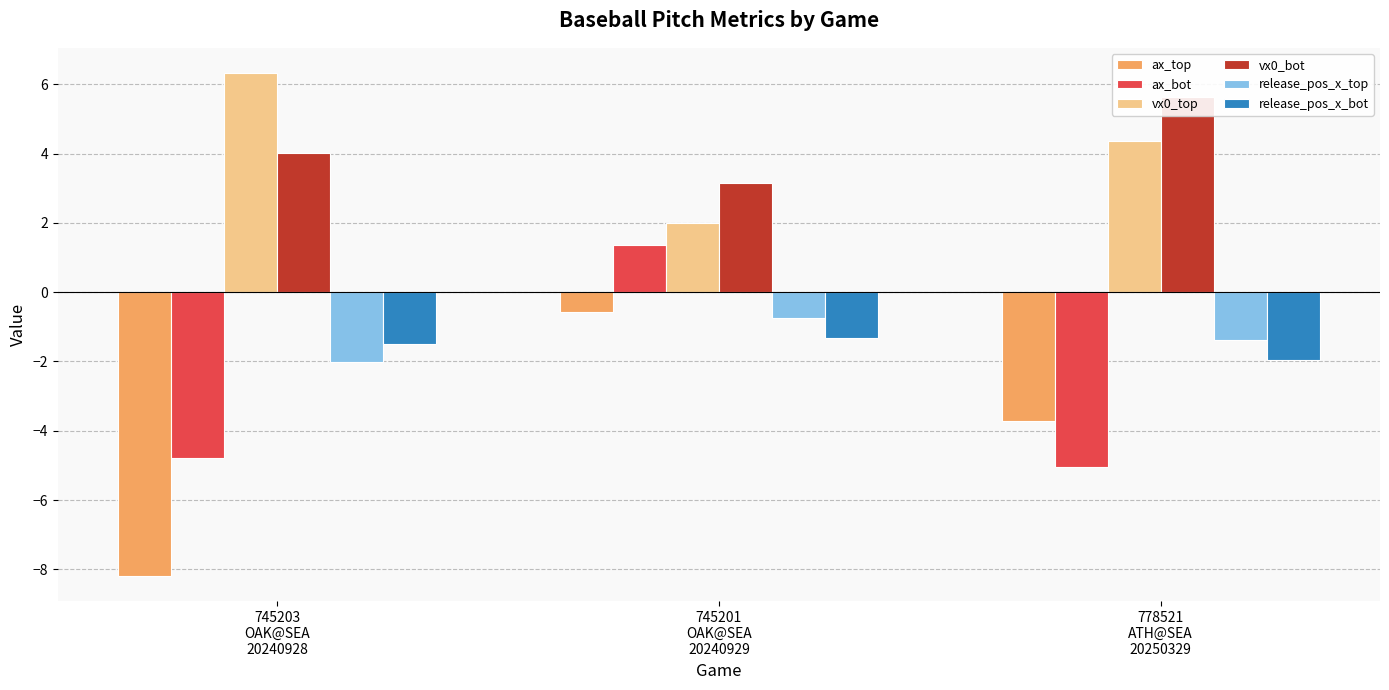

What is the average value of the vx0_top series?

4.2